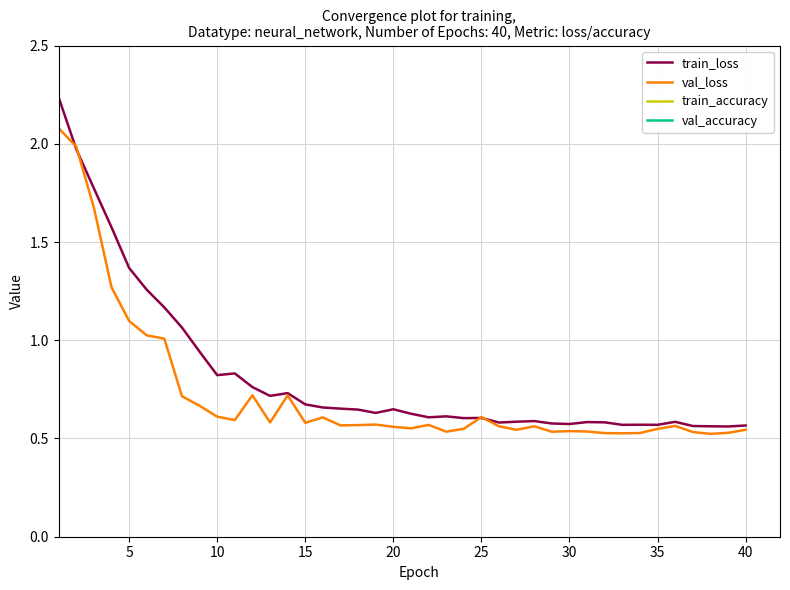

What is the total value across all series at 30?

148.1